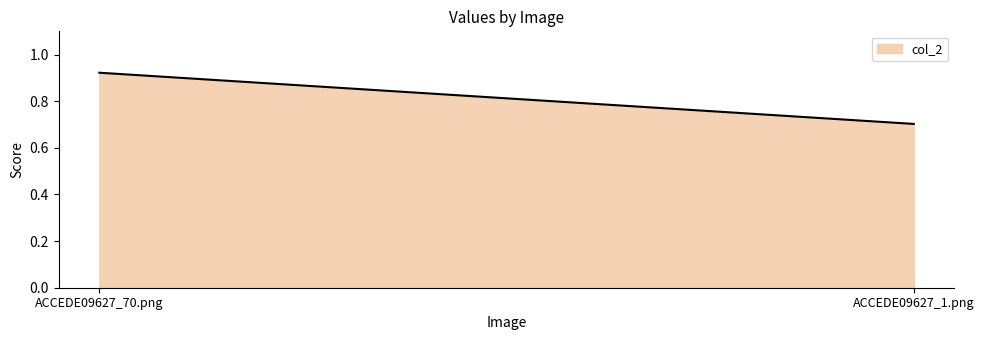

Which label corresponds to the smallest value in the chart?

ACCEDE09627_1.png